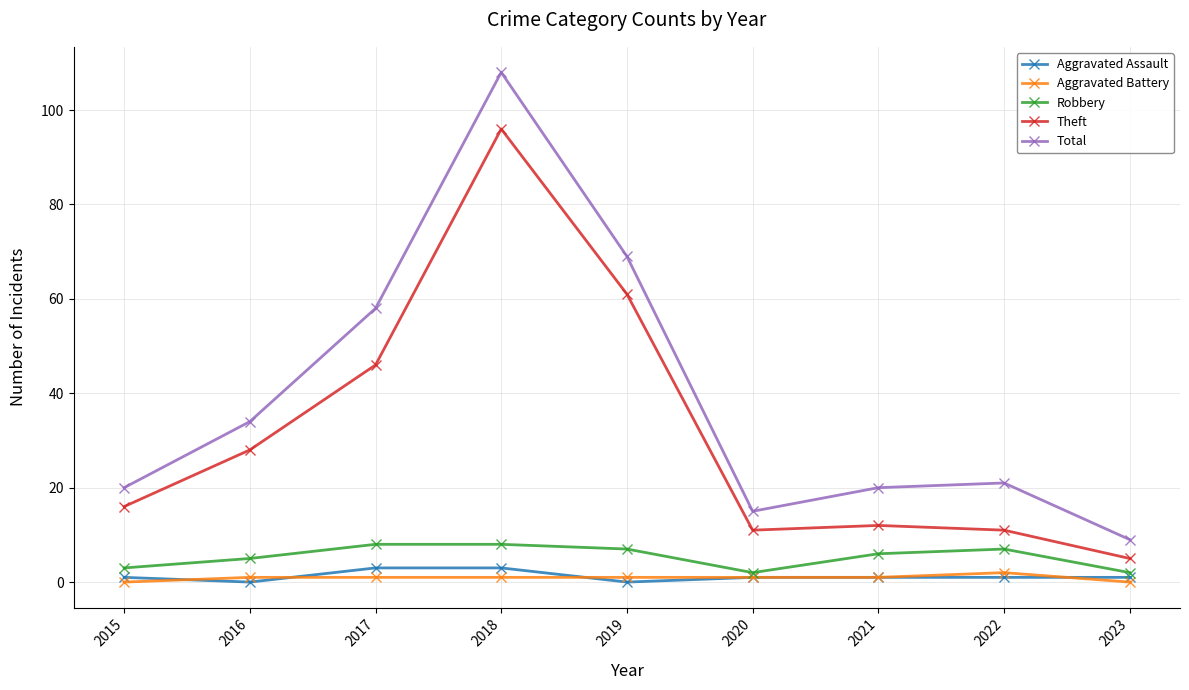

What is the value of the Total point at the 6th from the left?

15